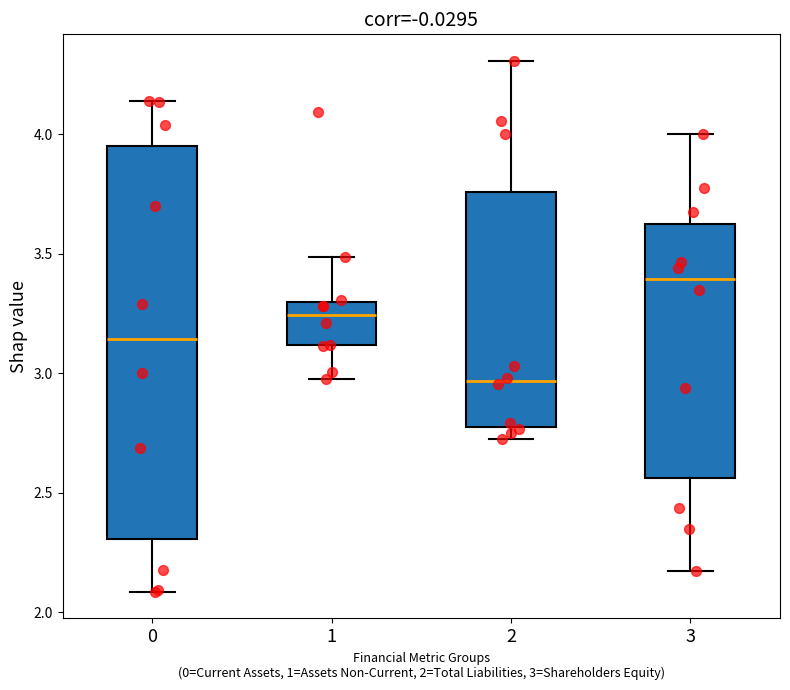

Which box has the highest median line?

3